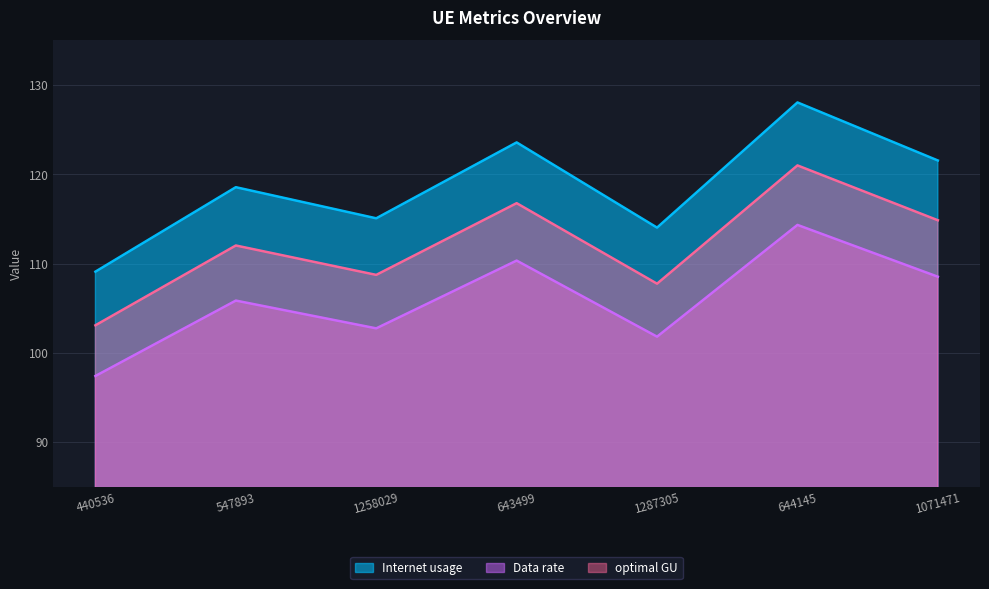

Does the chart display data point markers on the line(s)?

No